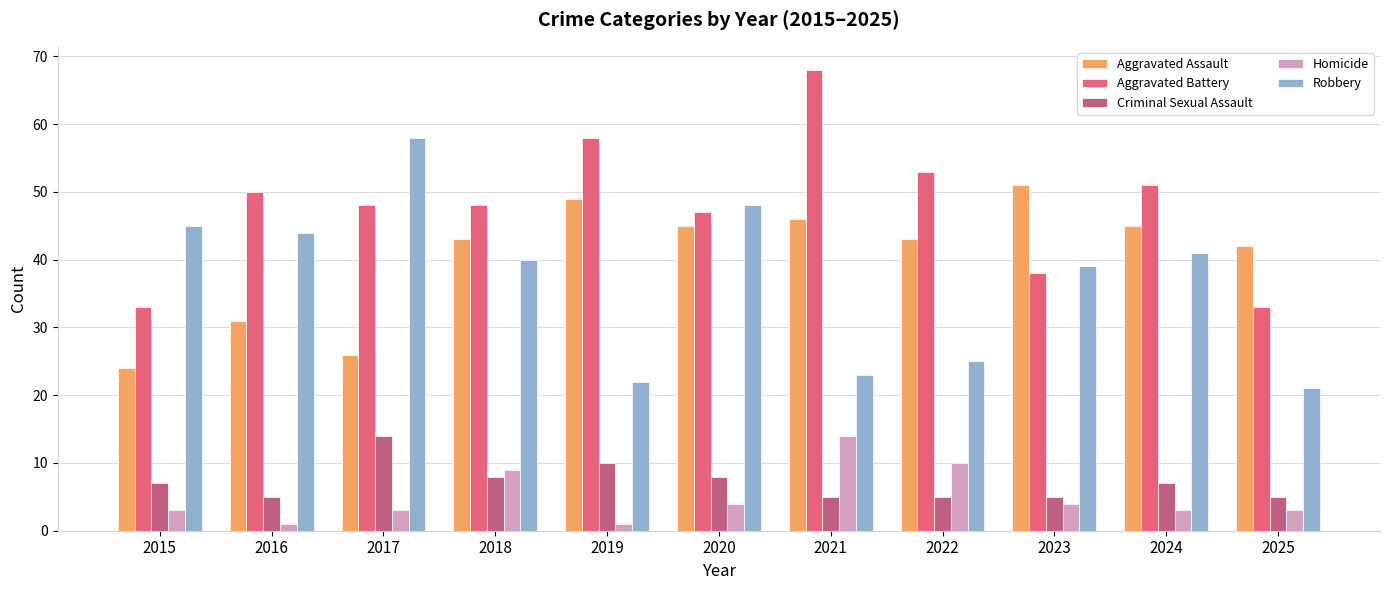

At 2016, list the series in order from smallest to largest.

Homicide, Criminal Sexual Assault, Aggravated Assault, Robbery, Aggravated Battery